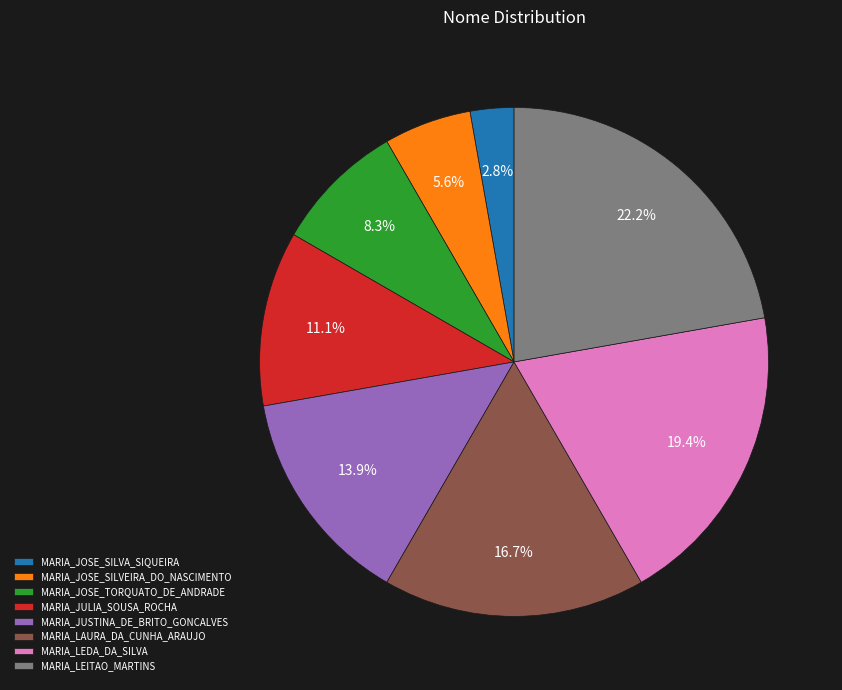

Approximately how many times larger is the value at MARIA_JUSTINA_DE_BRITO_GONCALVES compared to MARIA_JOSE_SILVEIRA_DO_NASCIMENTO?

2.5